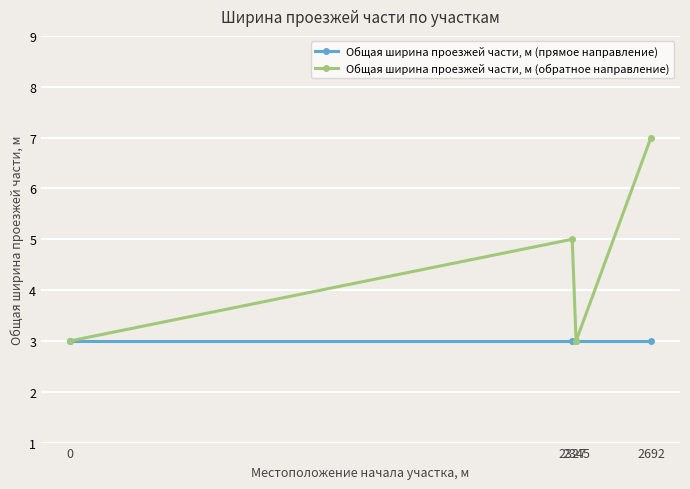

Which series has the widest spread of values?

Общая ширина проезжей части, м (обратное направление)